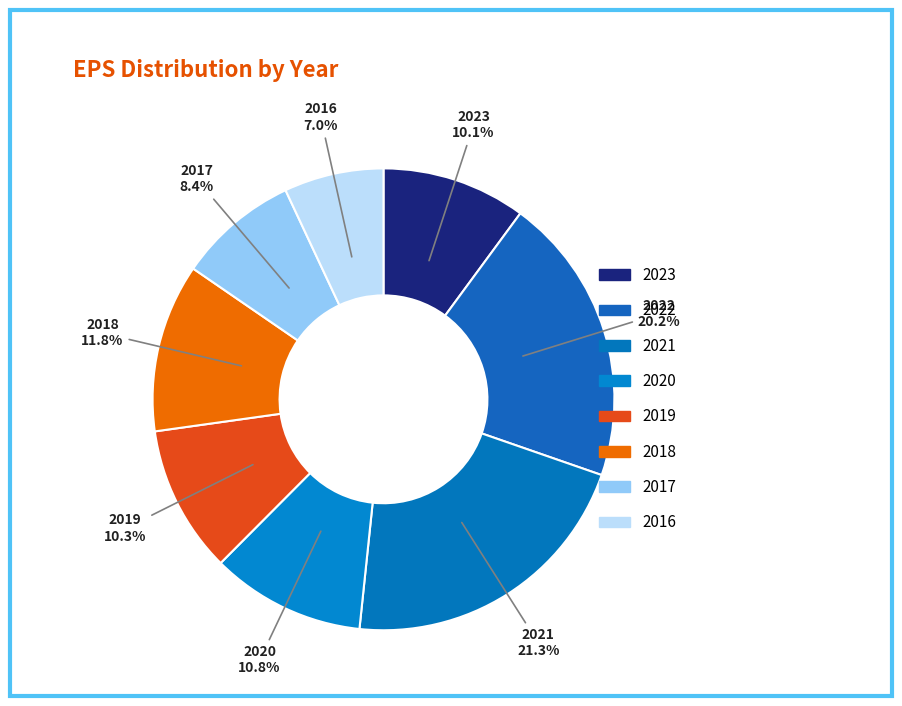

To the nearest percent, what is the average slice percentage?

12%